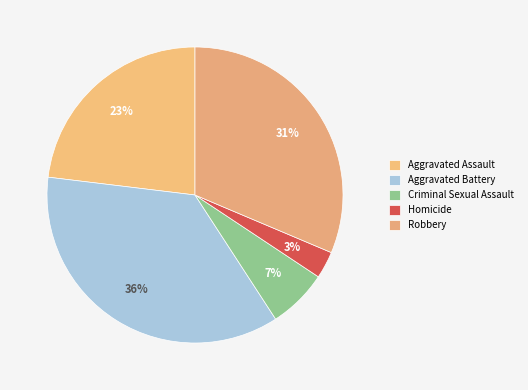

How many segments does this pie chart have?

5